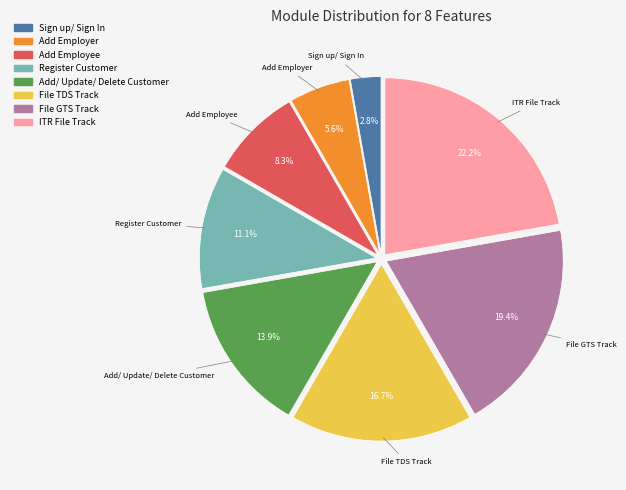

To the nearest percent, what percentage of the pie is ITR File Track?

22%